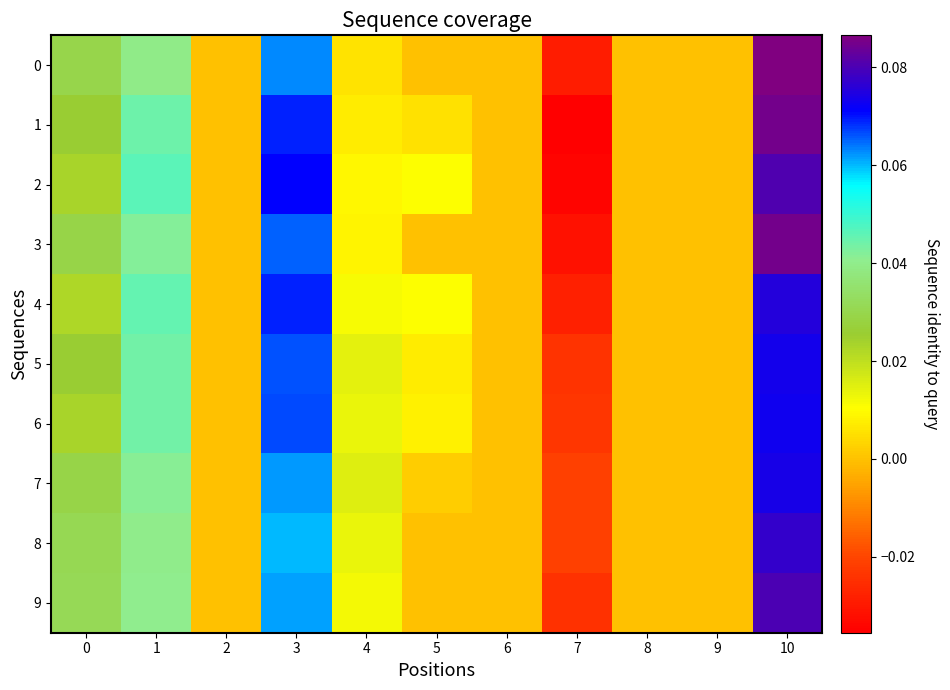

Which series has the largest total across all categories?

5